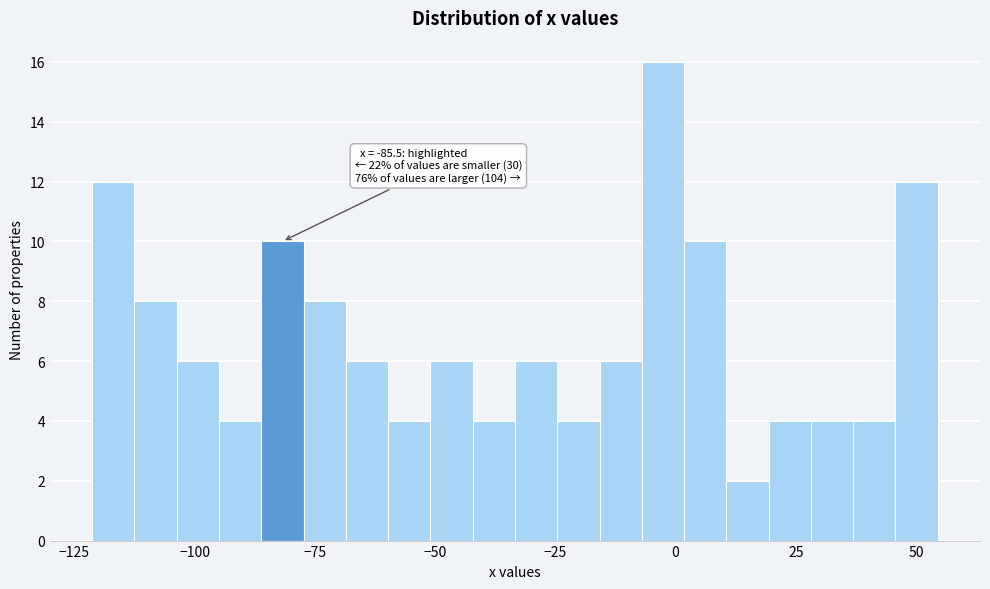

Around what value on the x-axis is the tallest bar? Give the approximate position of its centre, as read against the axis.

-5